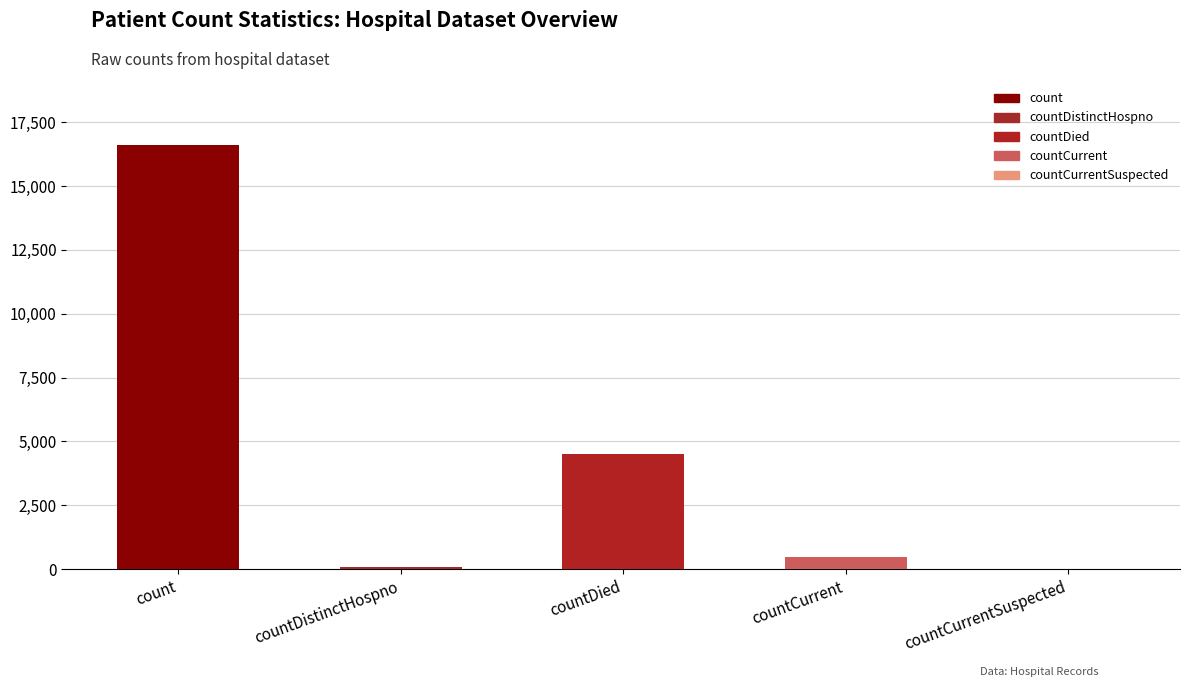

At which label does the data first exceed 476?

count